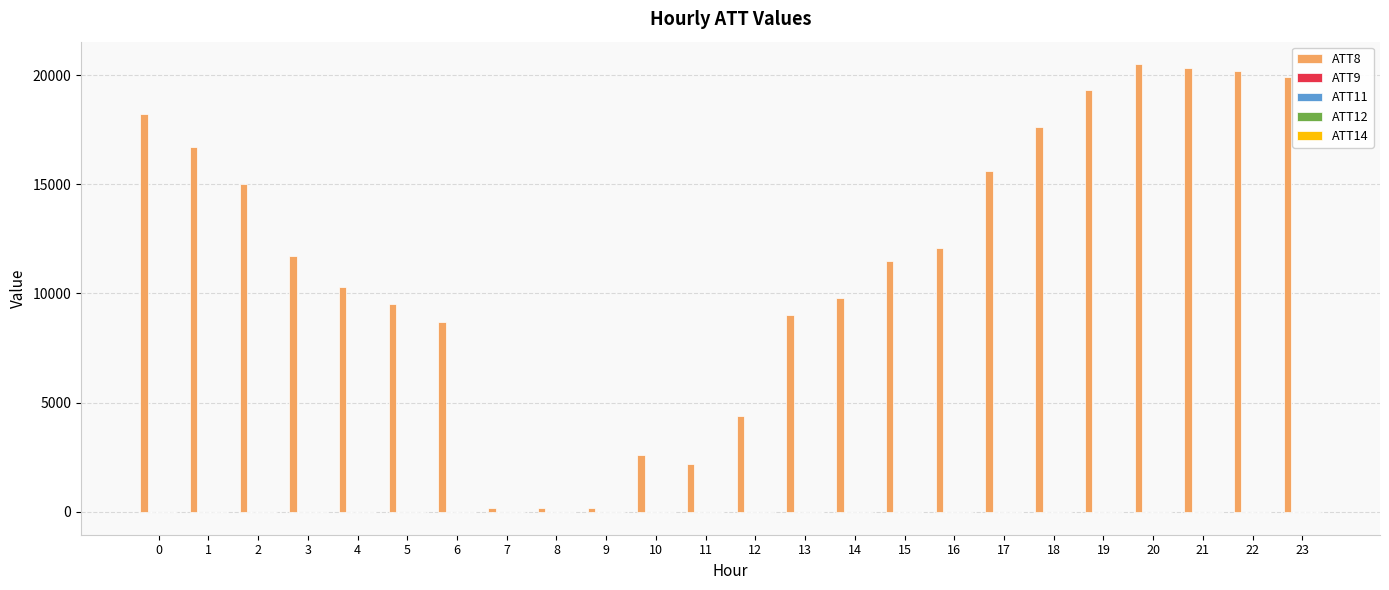

Which series has the largest total across all categories?

ATT8